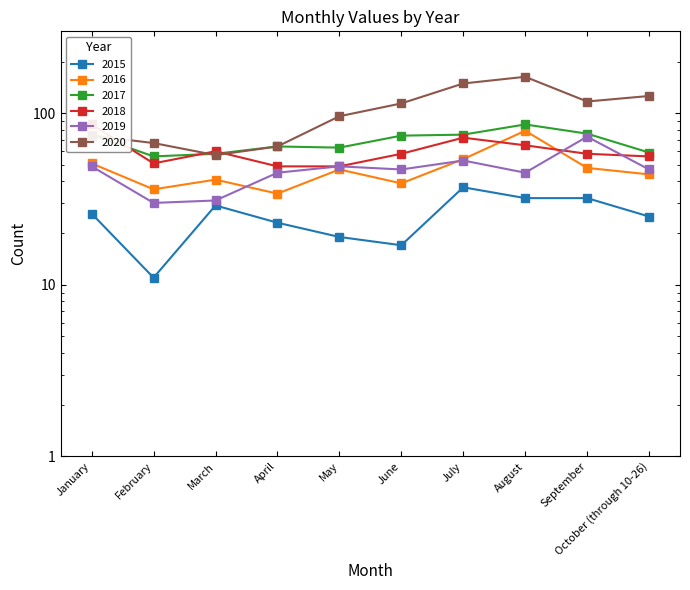

Is it true that 2018 equals 86 at January?

True